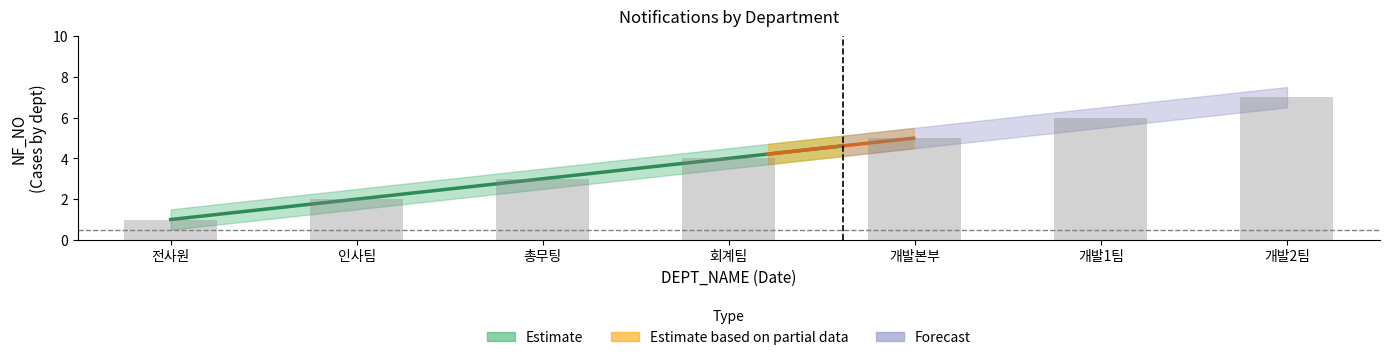

What is the spread (max minus min) of values at 인사팀?

1.0